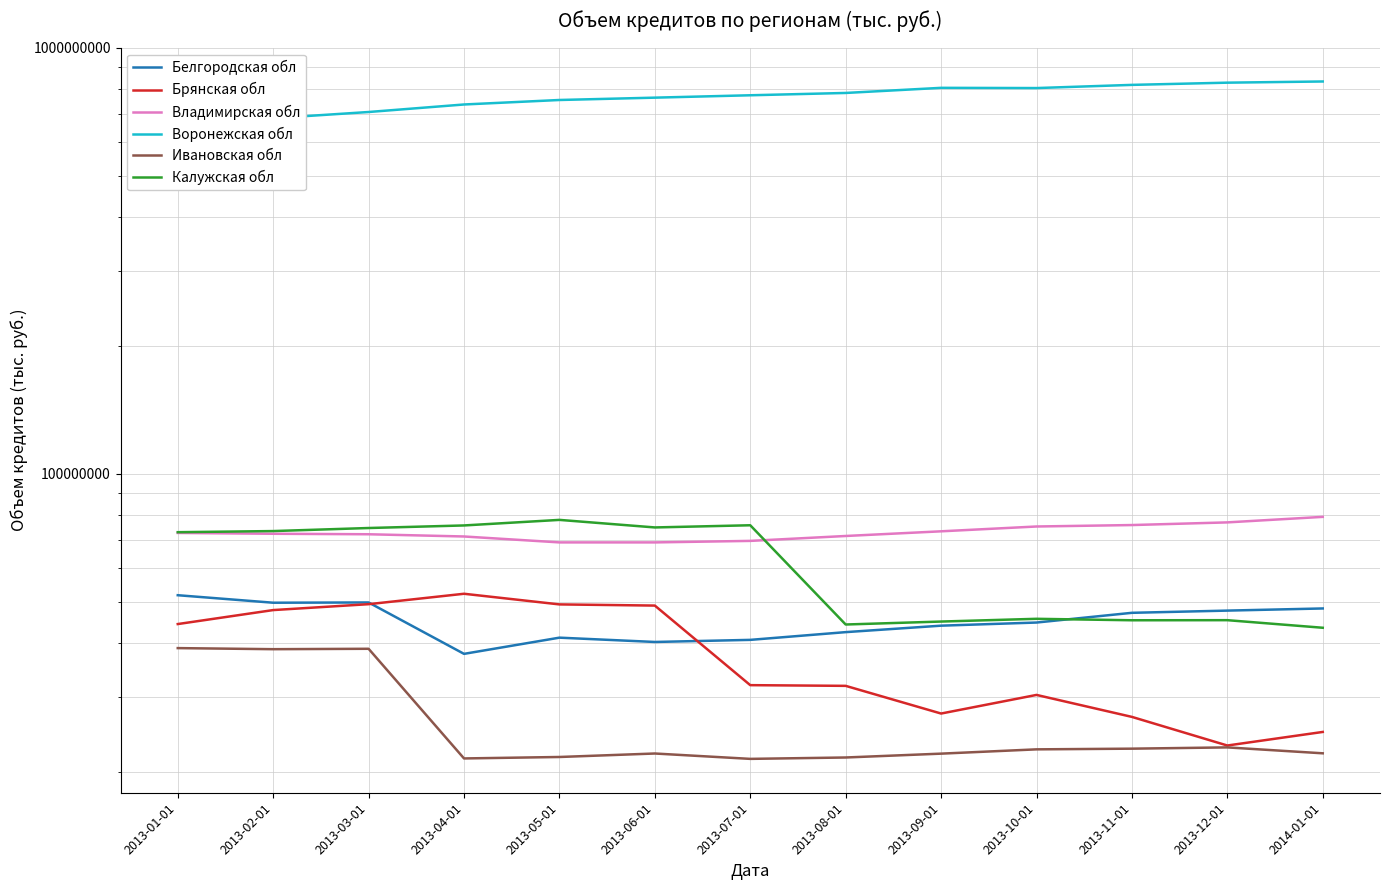

The Калужская обл series shows 66704843 at 2013-11-01. True or false?

False